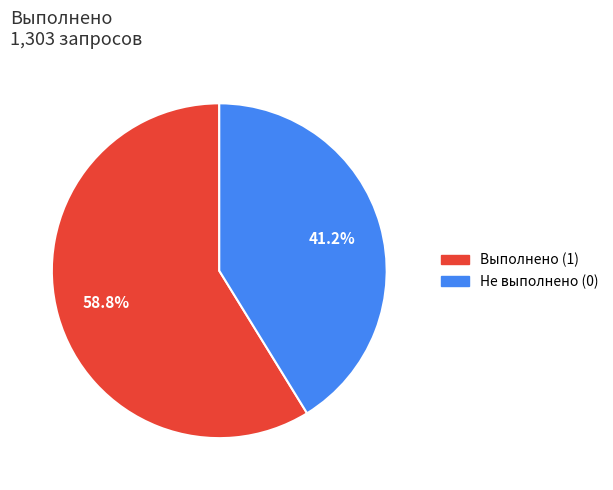

Is there any slice that represents more than half of the pie?

Yes